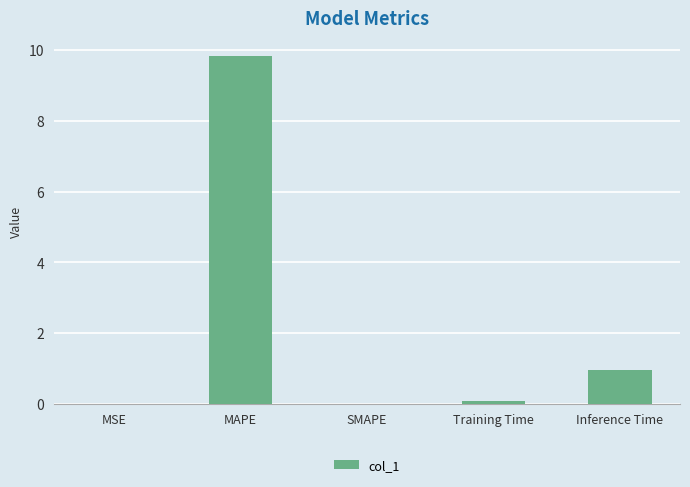

What is the sum of the values at MAPE and SMAPE?

9.8